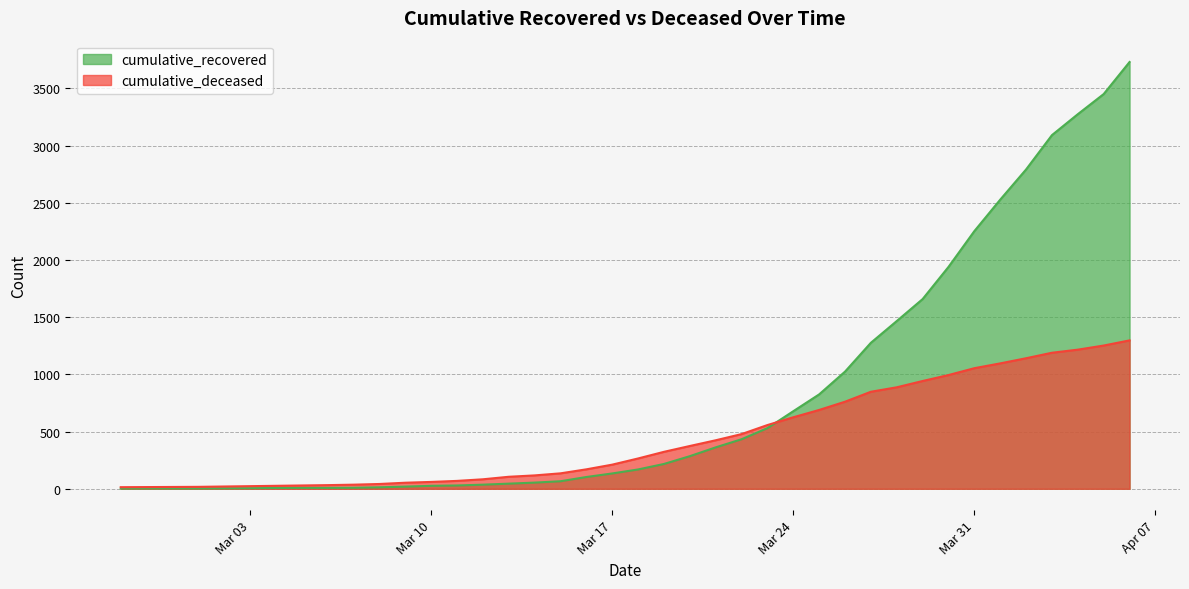

Reading left to right, extract all data points from this chart.

cumulative_recovered: 2	3	3	3	4	5	7	8	8	9	13	19	26	29	36	45	54	66	103	134	169	217	285	362	433	530	678	825	1024	1276	1466	1658	1939	2252	2527	2791	3091	3274	3450	3730
cumulative_deceased: 14	15	16	17	20	23	26	29	32	36	42	53	60	69	83	105	117	135	170	211	265	323	374	424	478	557	625	689	761	848	887	942	994	1054	1096	1141	1189	1216	1252	1297